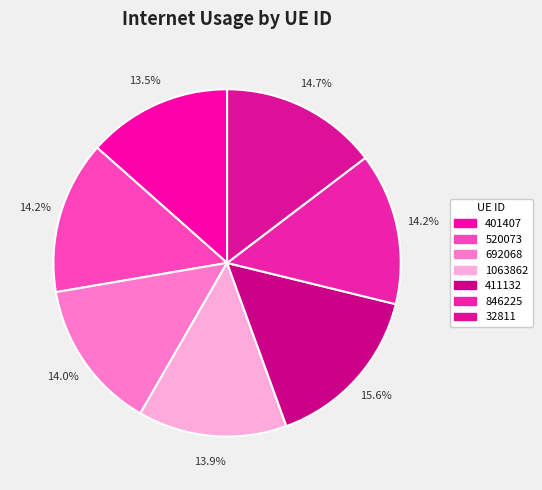

Count the number of slices in the pie.

7